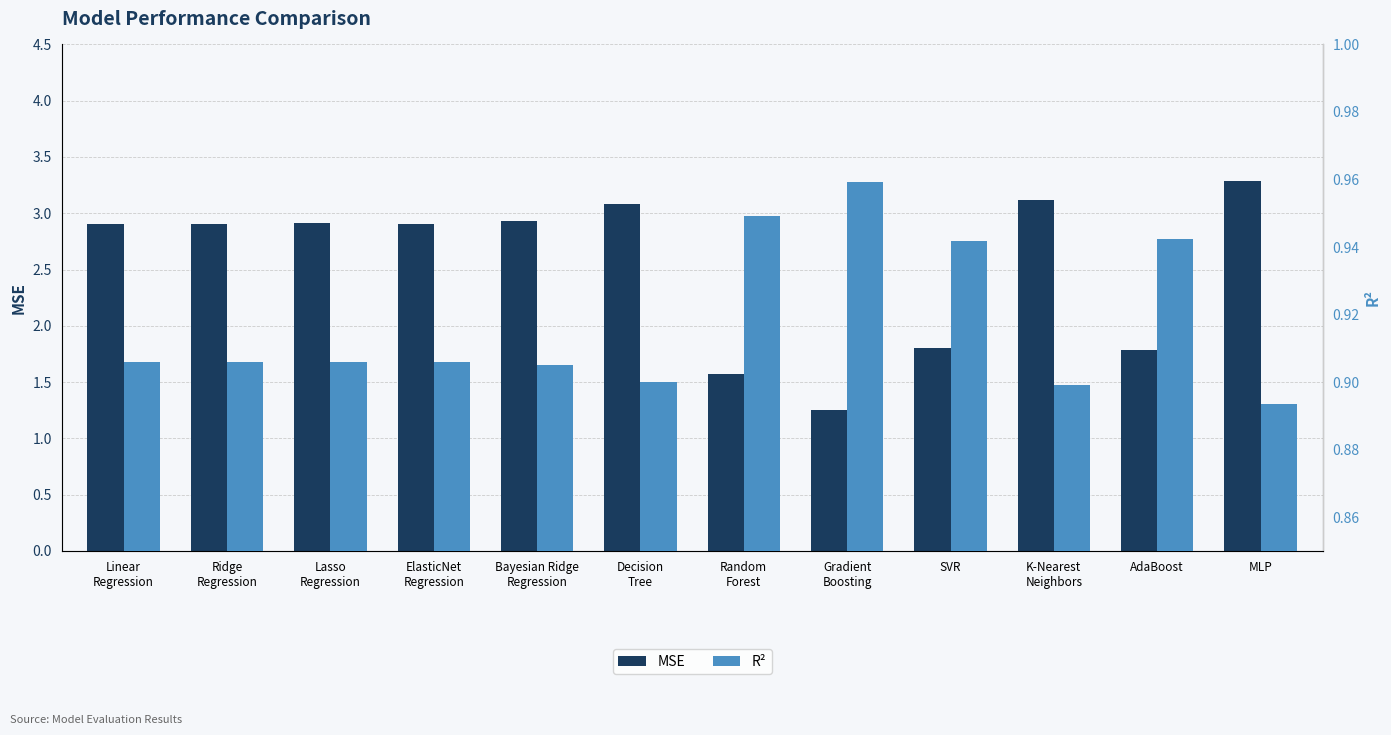

Reading left to right, what are all the values shown in this chart?

MSE: Linear
Regression=2.9	Ridge
Regression=2.9	Lasso
Regression=2.9	ElasticNet
Regression=2.9	Bayesian Ridge
Regression=2.9	Decision
Tree=3.1	Random
Forest=1.6	Gradient
Boosting=1.3	SVR=1.8	K-Nearest
Neighbors=3.1	AdaBoost=1.8	MLP=3.3
R²: Linear
Regression=0.9	Ridge
Regression=0.9	Lasso
Regression=0.9	ElasticNet
Regression=0.9	Bayesian Ridge
Regression=0.9	Decision
Tree=0.9	Random
Forest=0.9	Gradient
Boosting=1.0	SVR=0.9	K-Nearest
Neighbors=0.9	AdaBoost=0.9	MLP=0.9